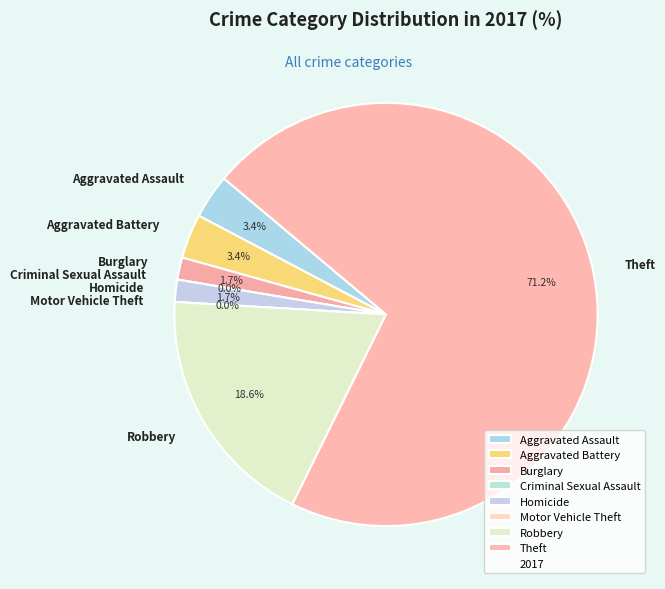

Rank the categories by value from highest to lowest.

Theft, Robbery, Aggravated Assault, Aggravated Battery, Burglary, Homicide, Criminal Sexual Assault, Motor Vehicle Theft